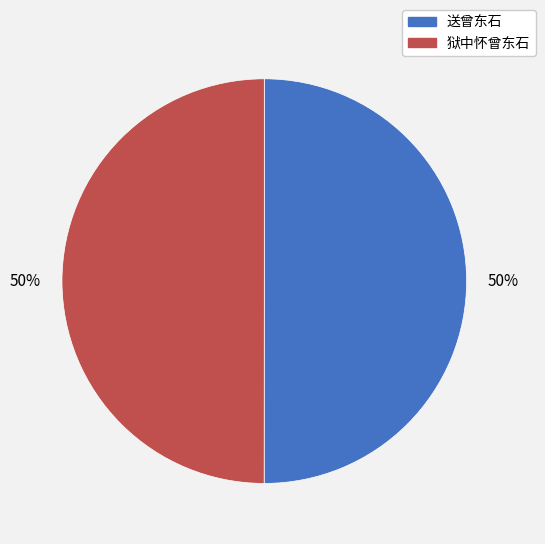

To the nearest percent, what portion does 送曾东石 represent?

50%